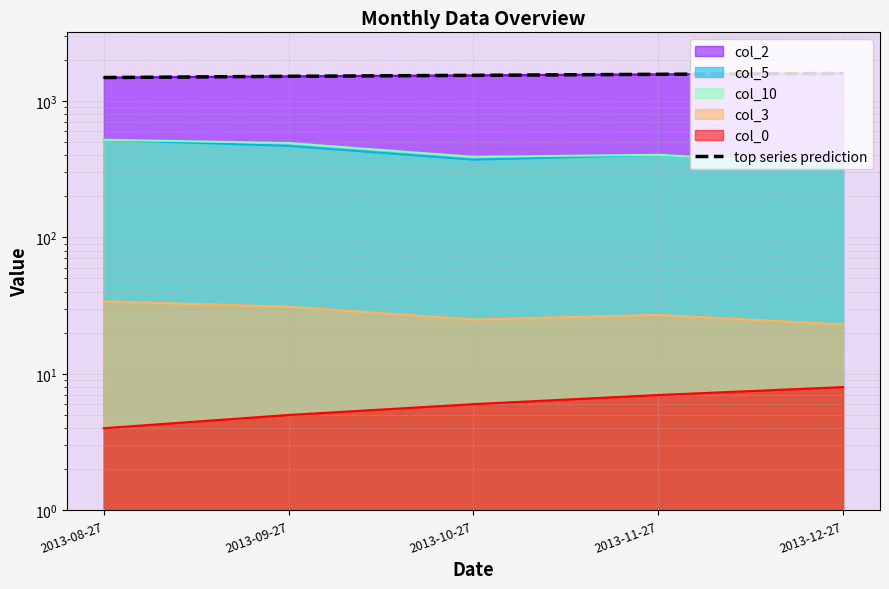

How many values are between 1510 and 1562?

3